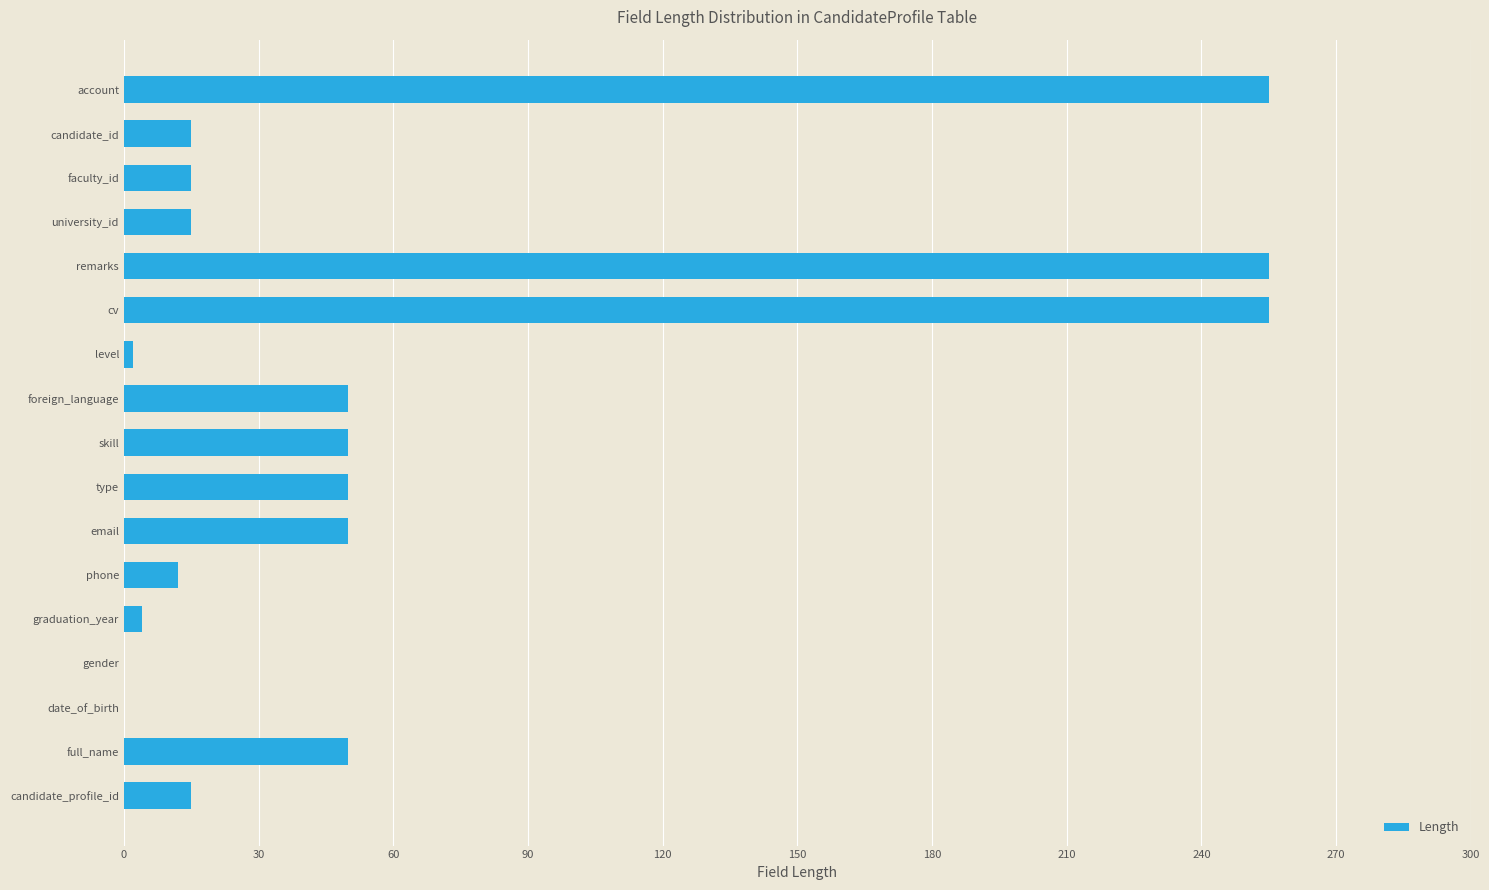

Are the bars horizontal?

Yes